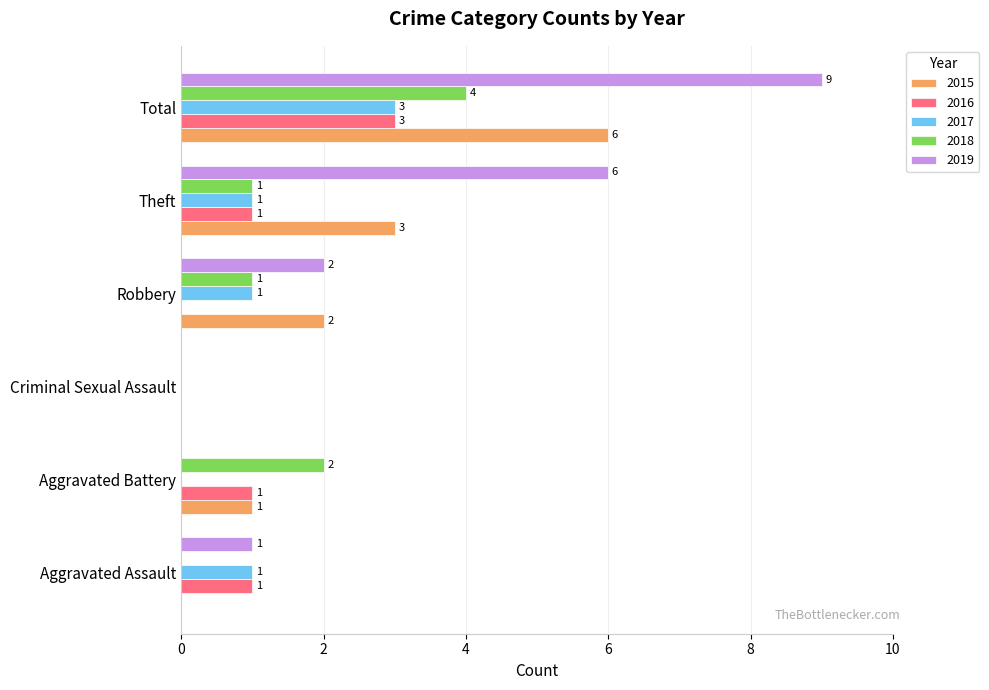

Is it true that 2015 equals 0 at Criminal Sexual Assault?

True